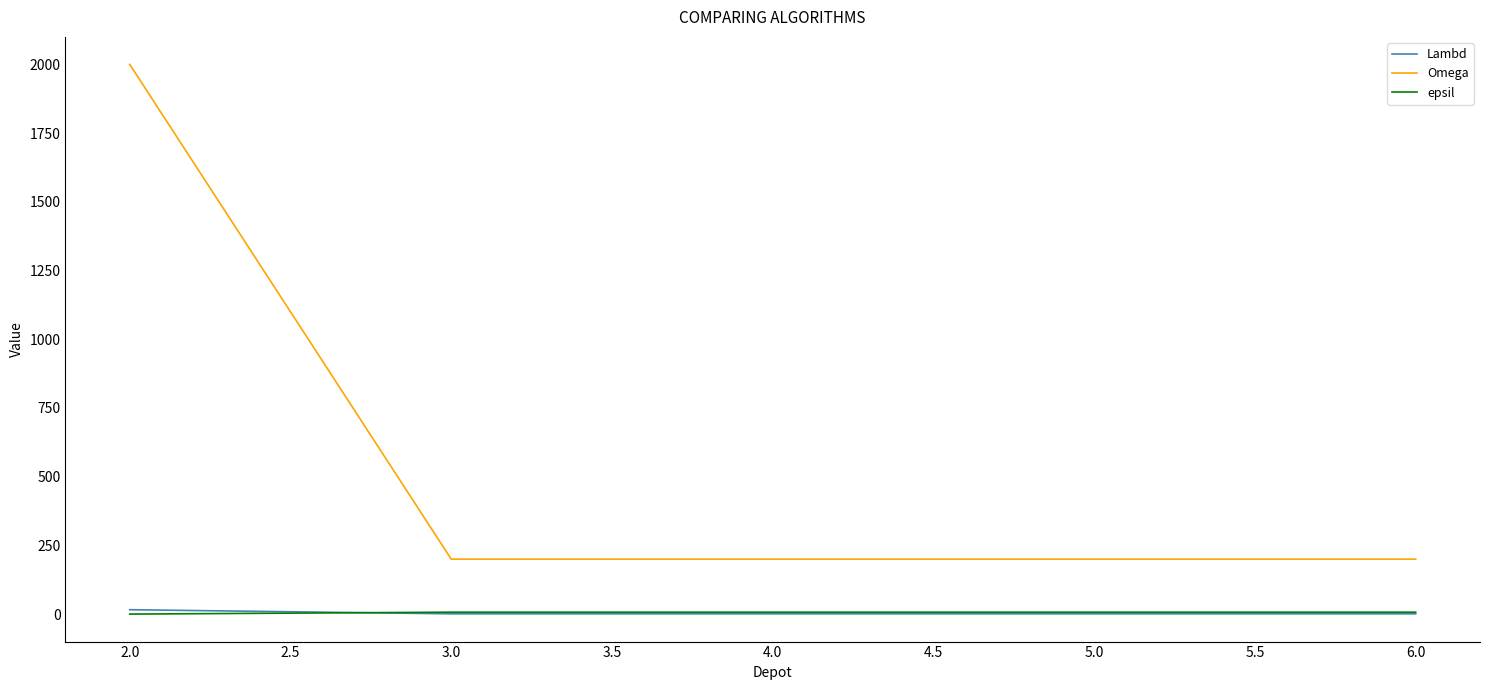

The value of Omega at 2.0 is 819. True or false?

False